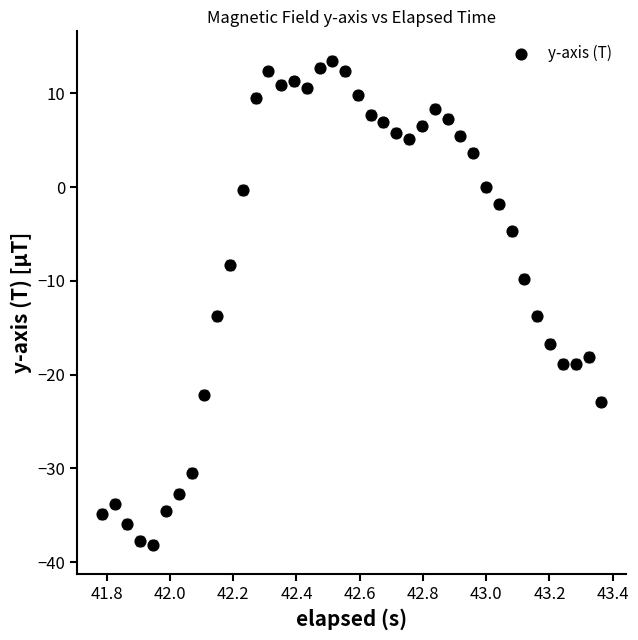

What is the range of Y values (max minus min)?

51.6